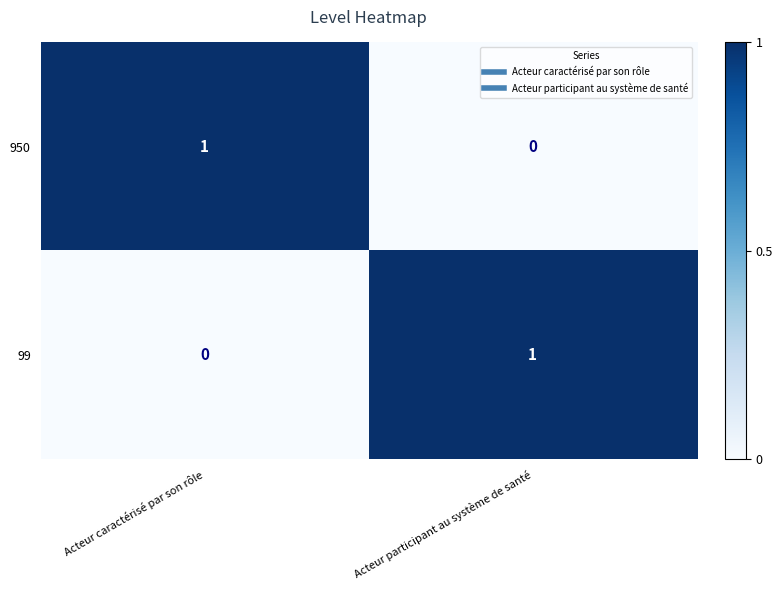

What is the maximum value shown in the chart?

1